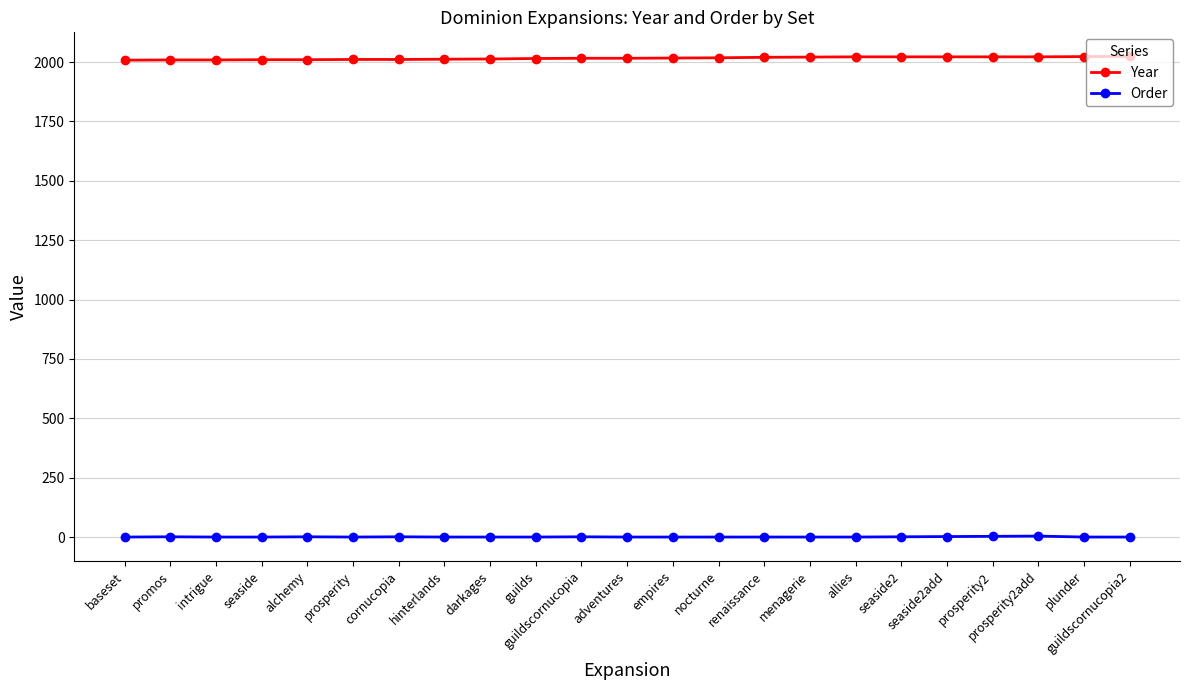

What is the sum of all Order values?

14